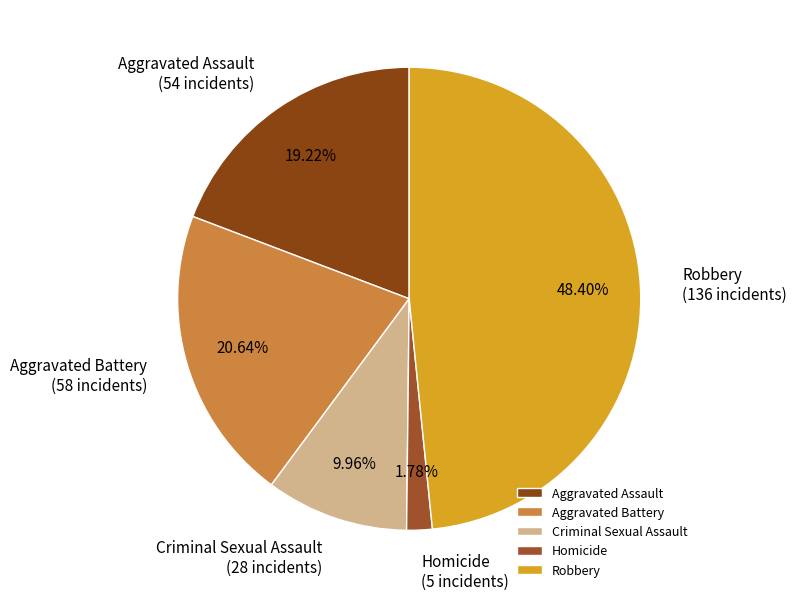

Between Aggravated Assault and Aggravated Battery, which is larger?

Aggravated Battery